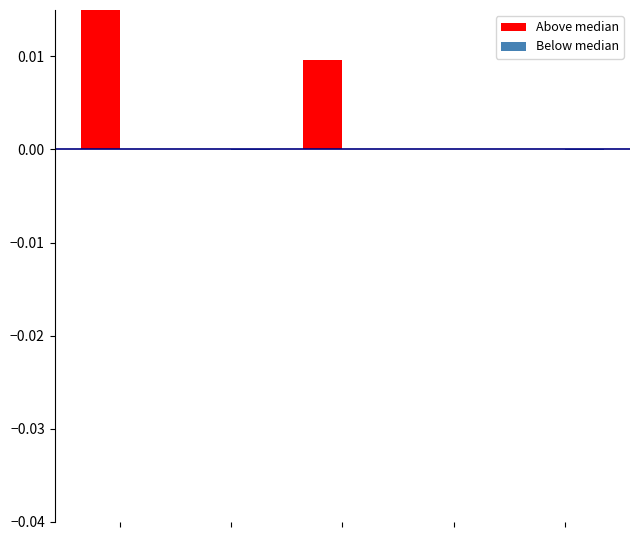

Count the number of categories in the chart.

5